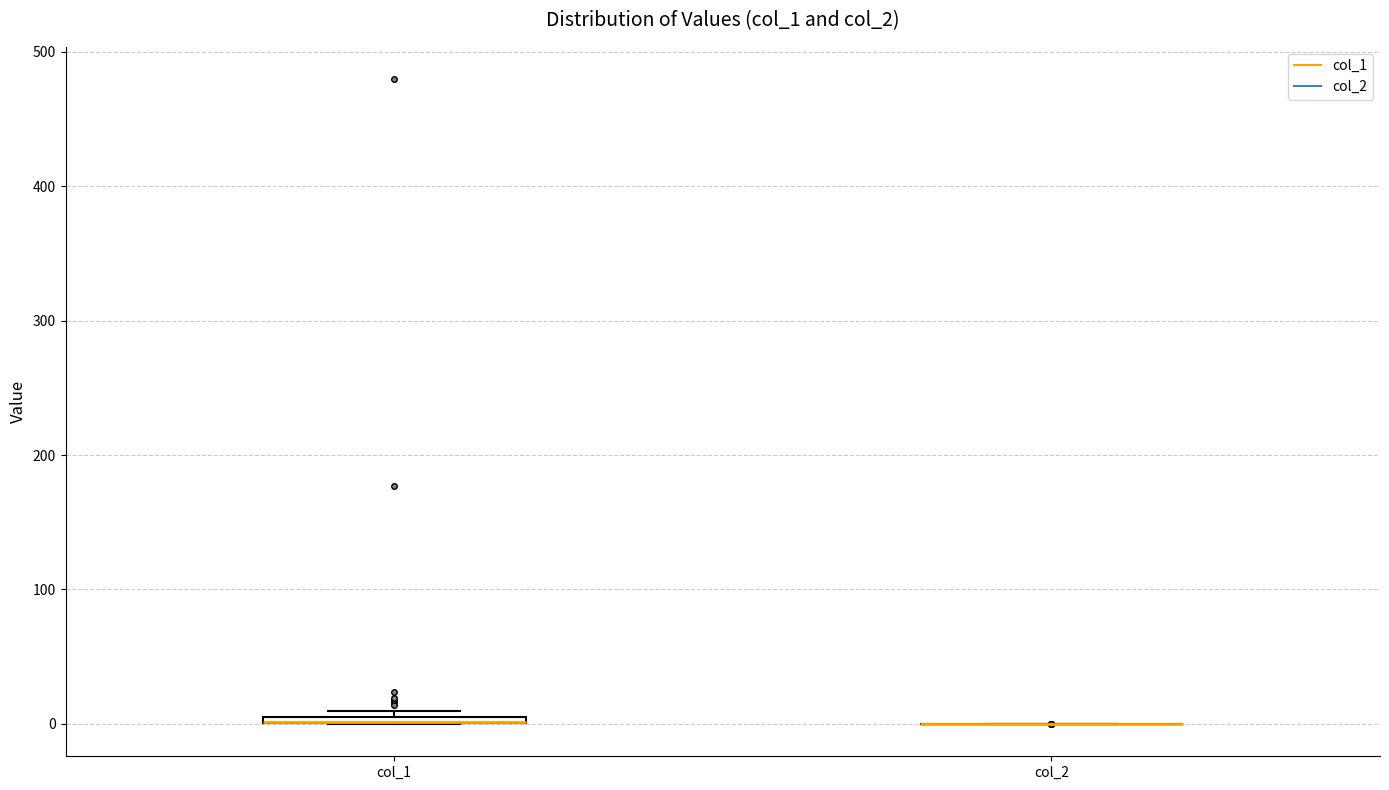

Where is the lower edge of the box for col_1 on the y-axis? The values are not printed on the chart, so give them approximately, as read against the axis.

0